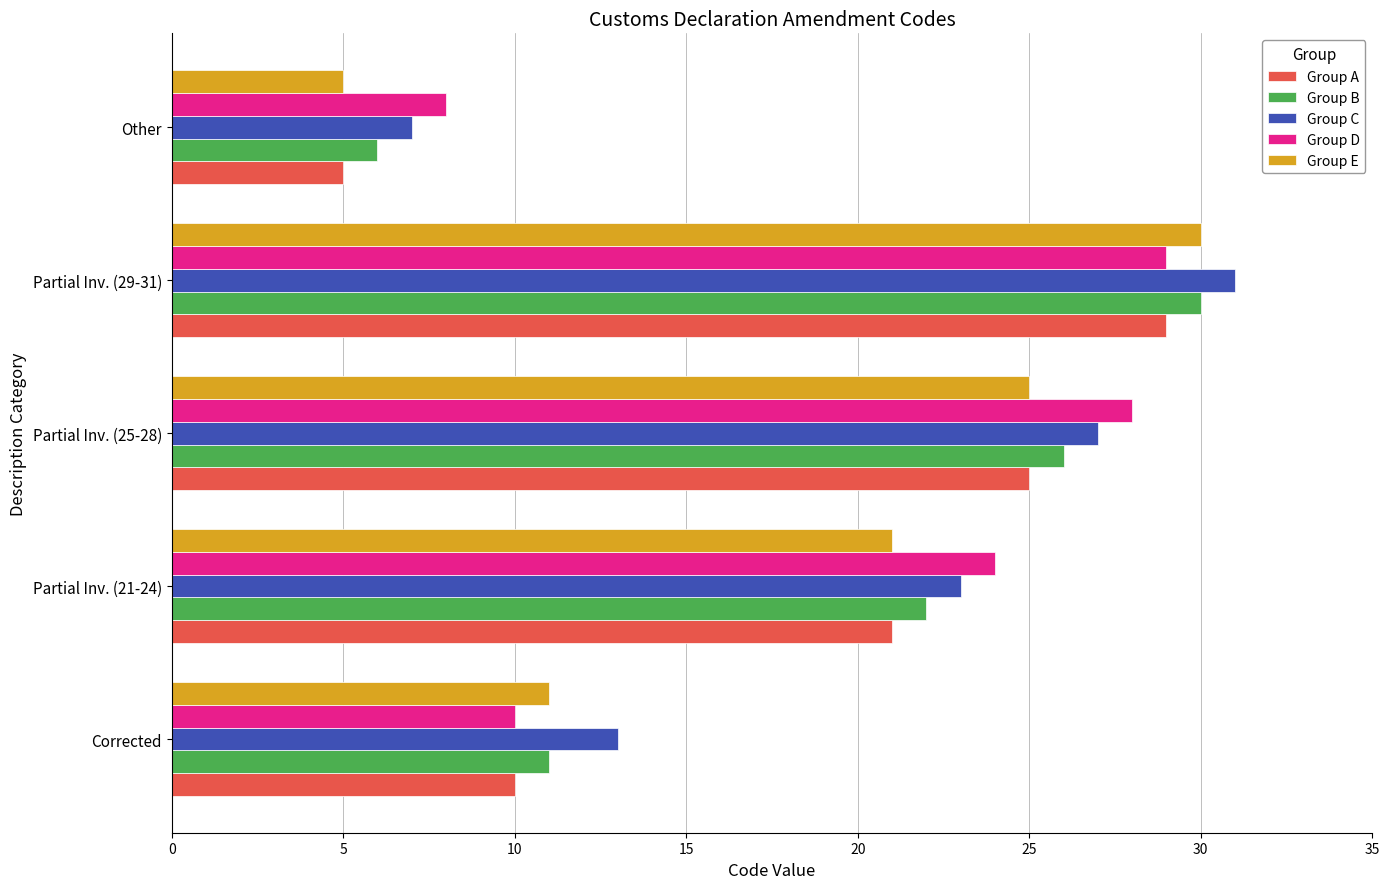

What is the average value of the Group C series?

20